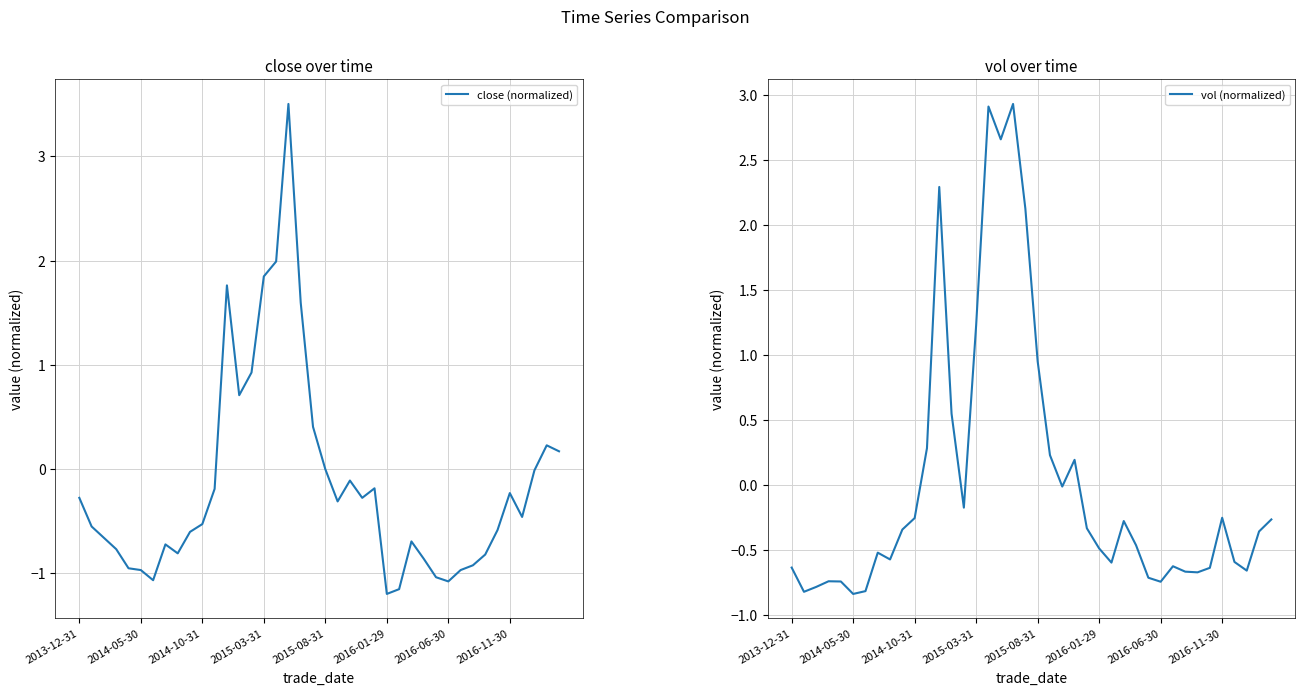

Is it true that vol (normalized) equals -0.3 at 37?

False